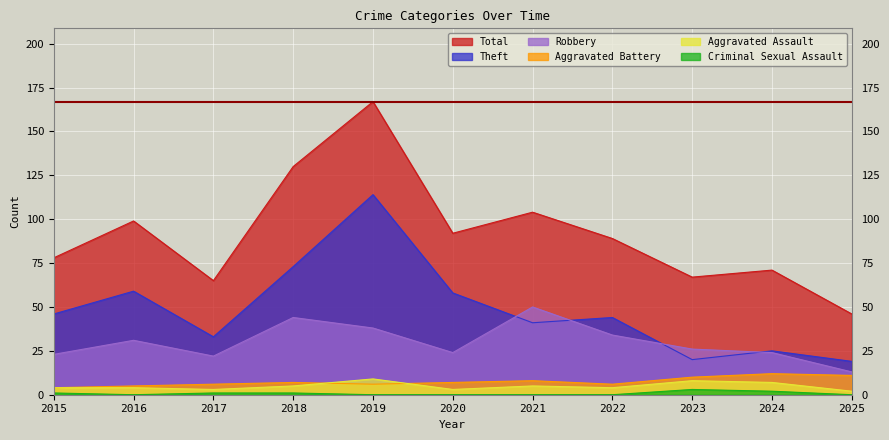

Does the chart display data point markers on the line(s)?

No